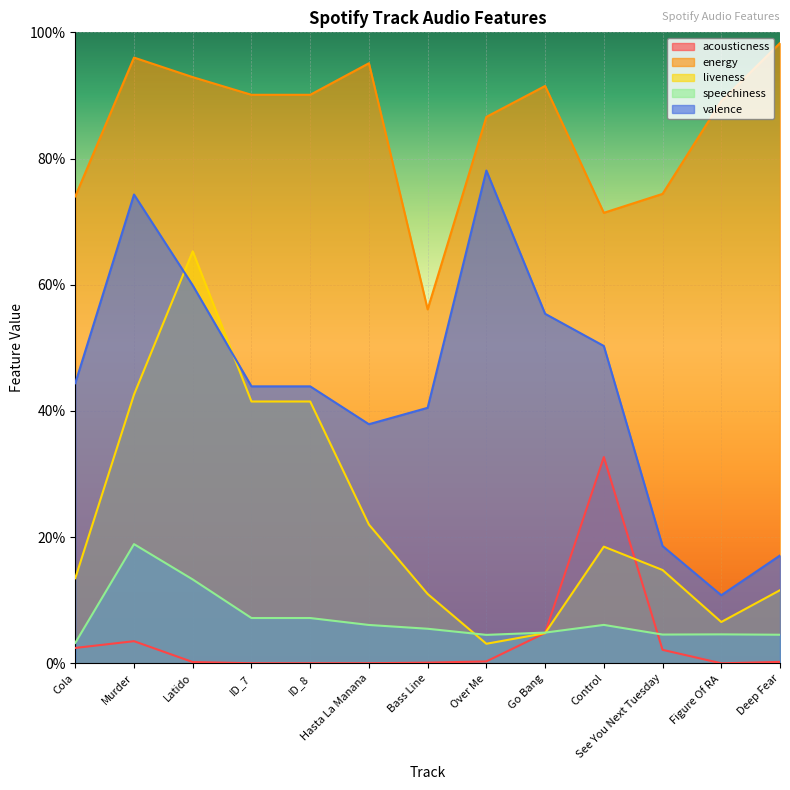

What is the difference between the maximum and minimum values in the liveness series?

0.6